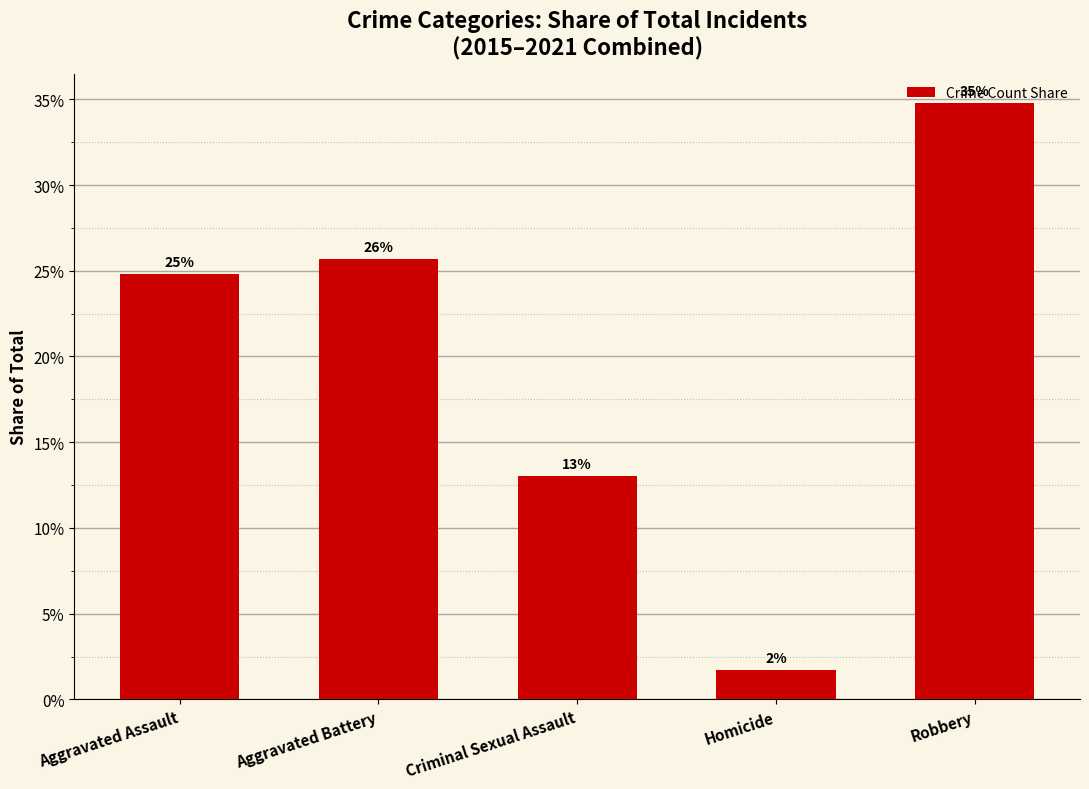

Does the chart contain any negative values?

No